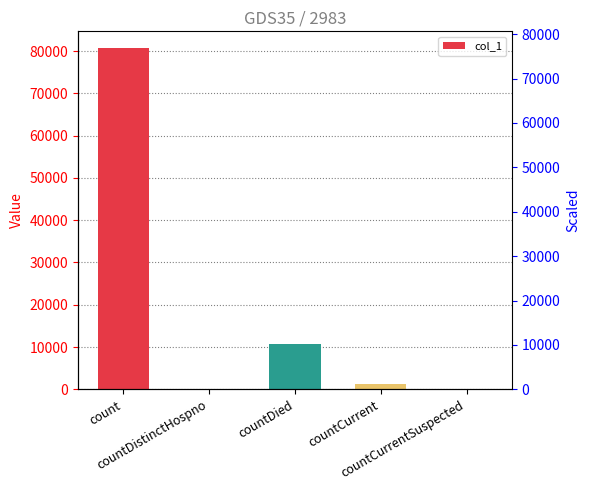

Where is the data nearest to the value 40314?

countDied